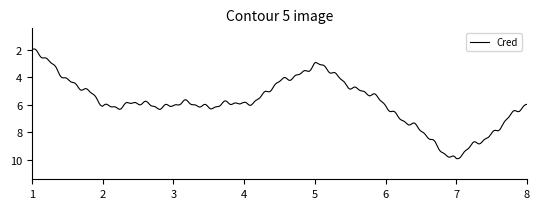

What is the difference between the maximum and minimum values?

8.0